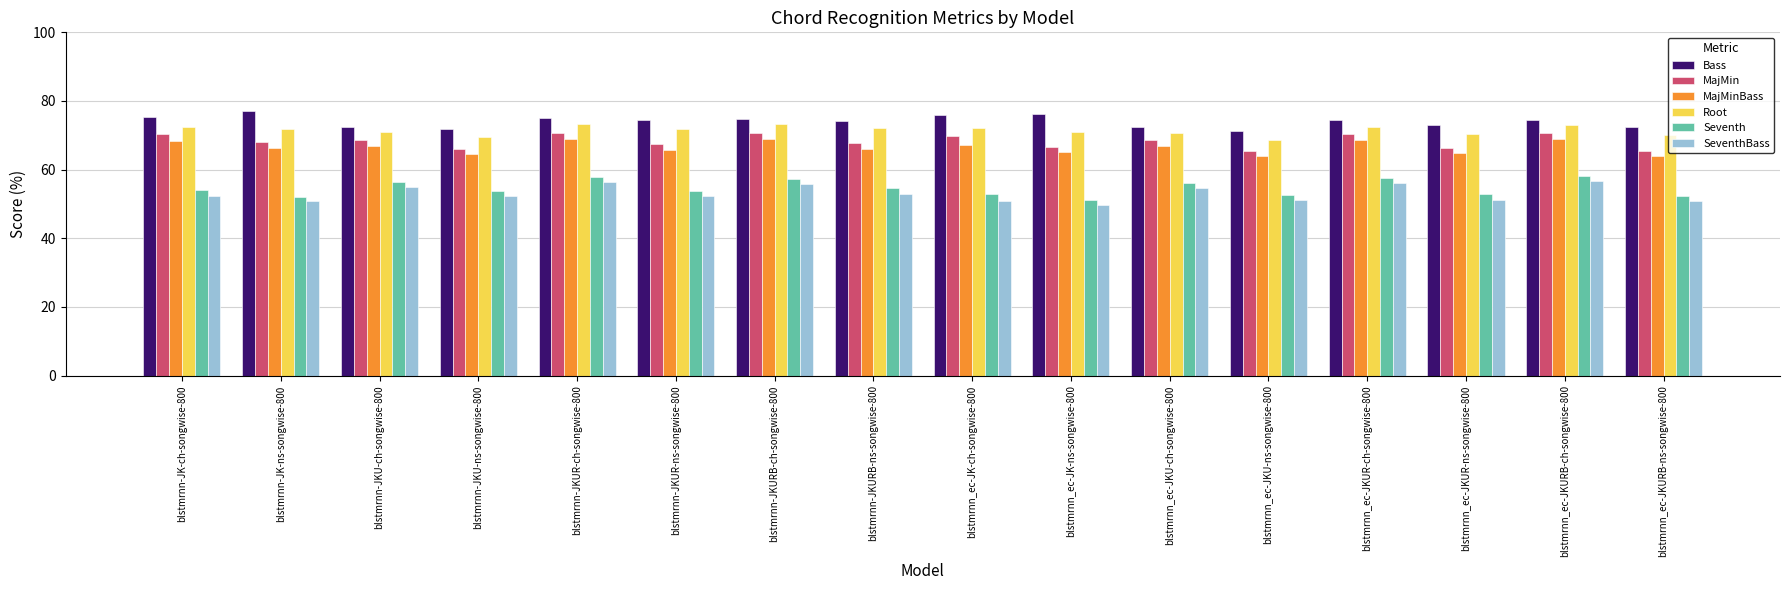

What is the approximate value of Seventh at blstmrnn_ec-JK-ch-songwise-800?

52.8